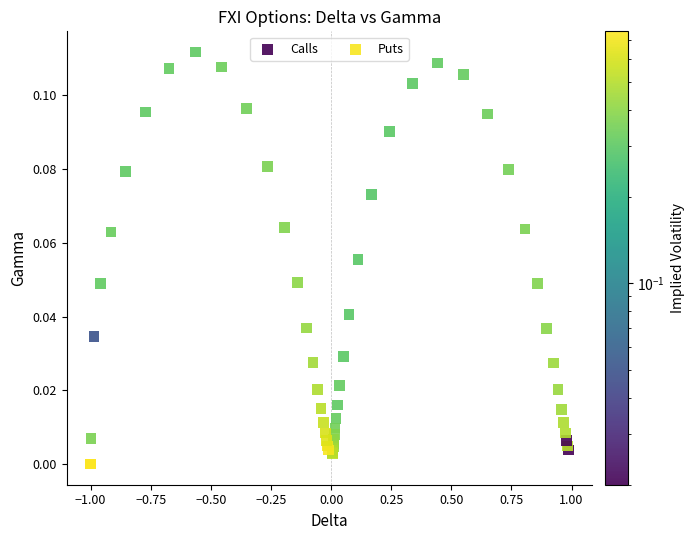

Which series has the widest spread of Y values?

Puts